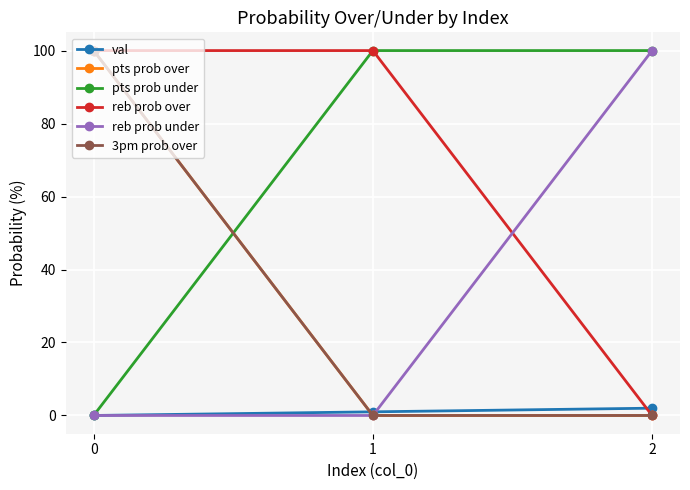

Is this an area chart (filled region under the line)?

No